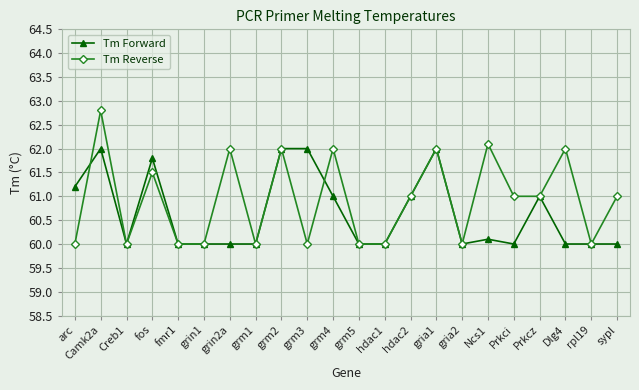

How many series are shown in this chart?

2